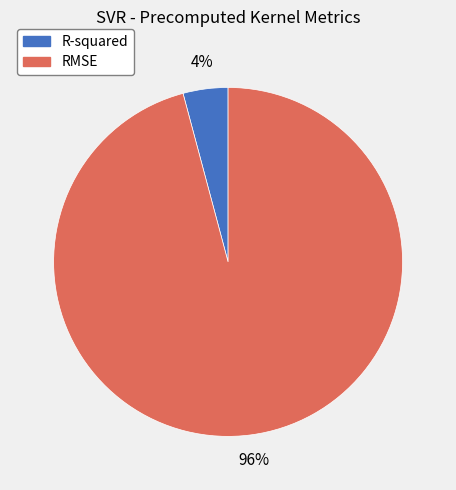

Do RMSE and R-squared together represent more than half of the pie?

Yes